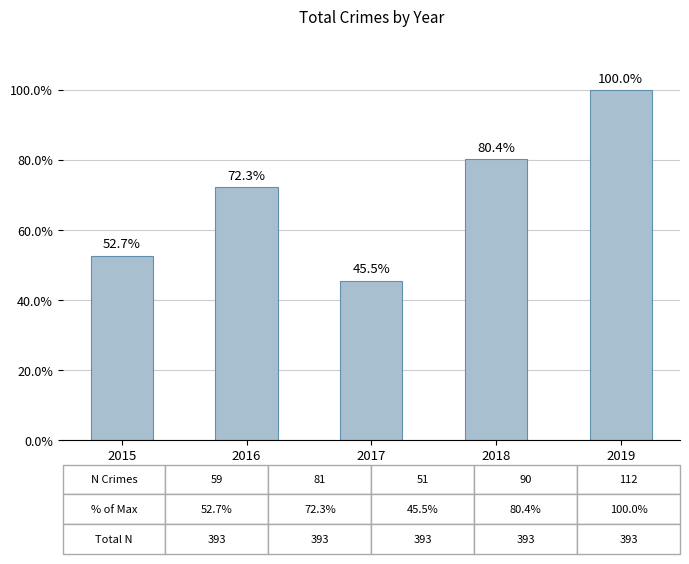

Which category has the lowest value across all series?

2017